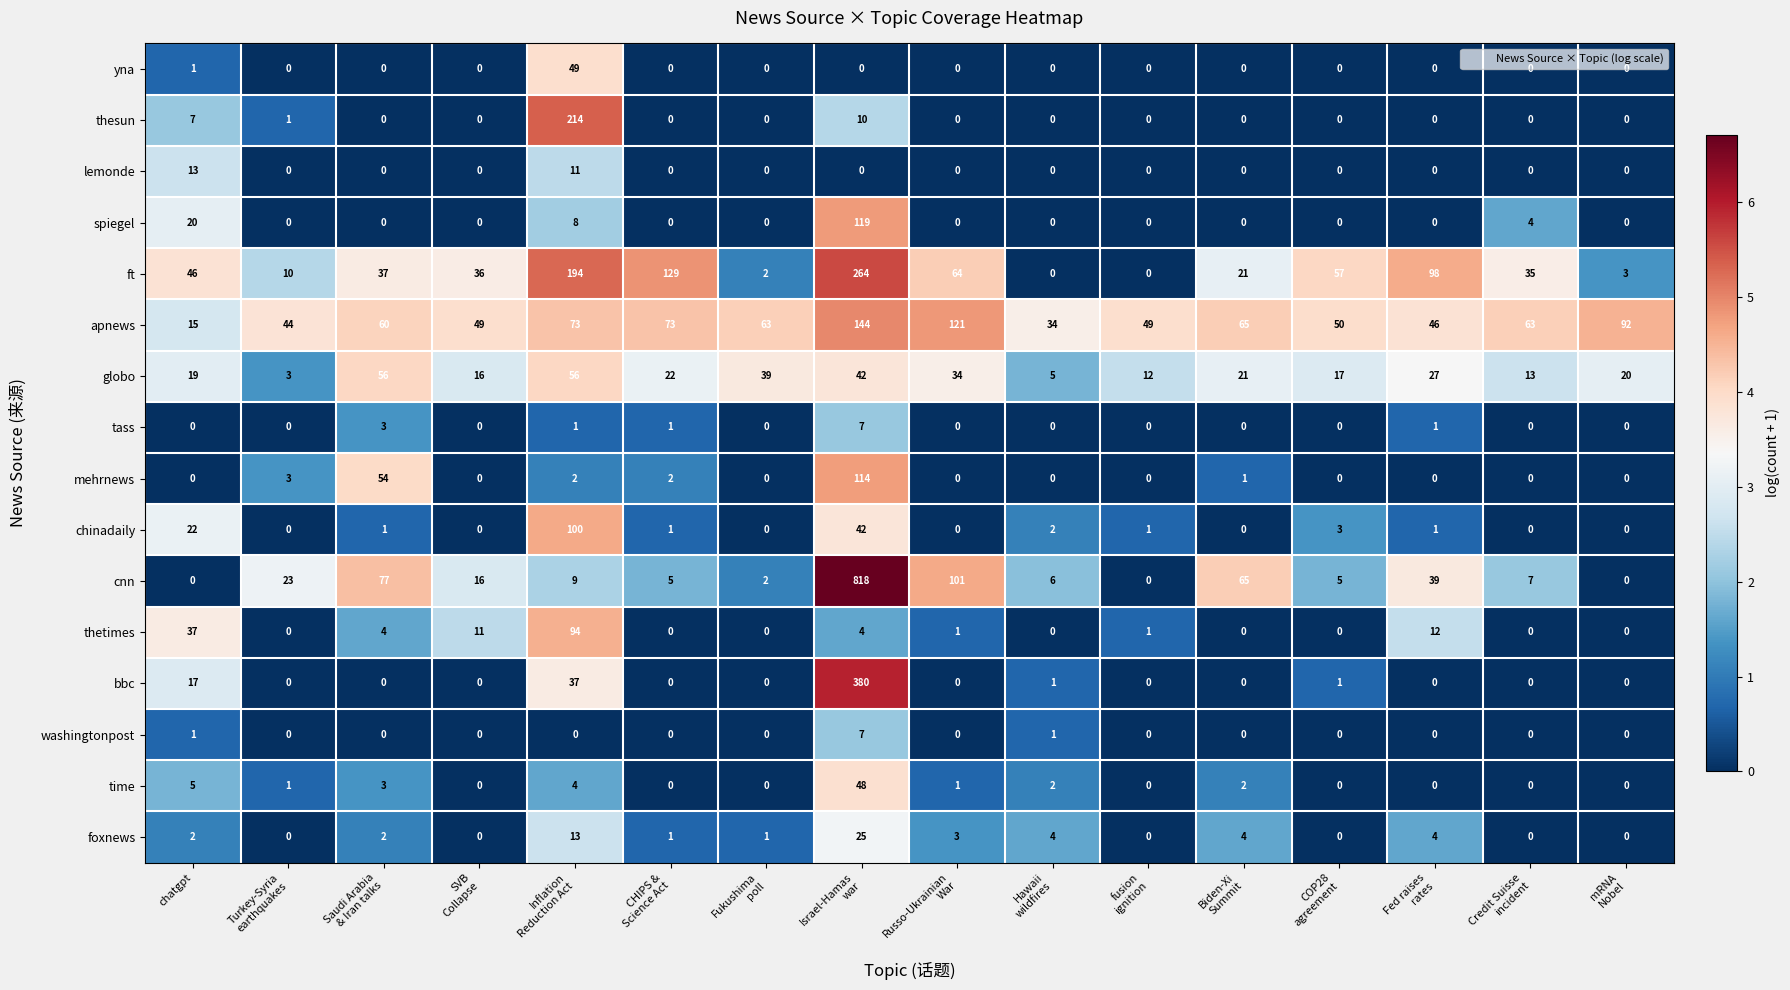

How many data points does each series have?

16